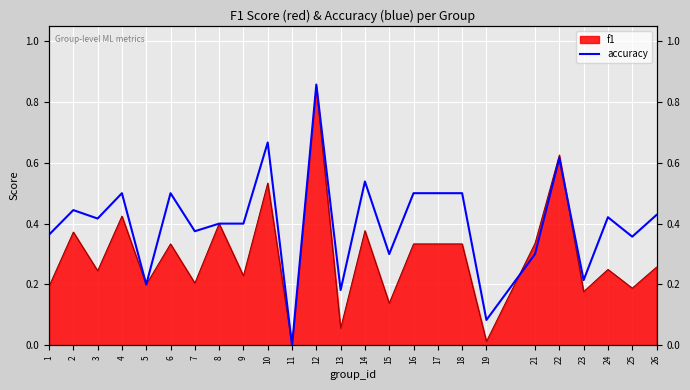

How many lines are shown in the chart?

1